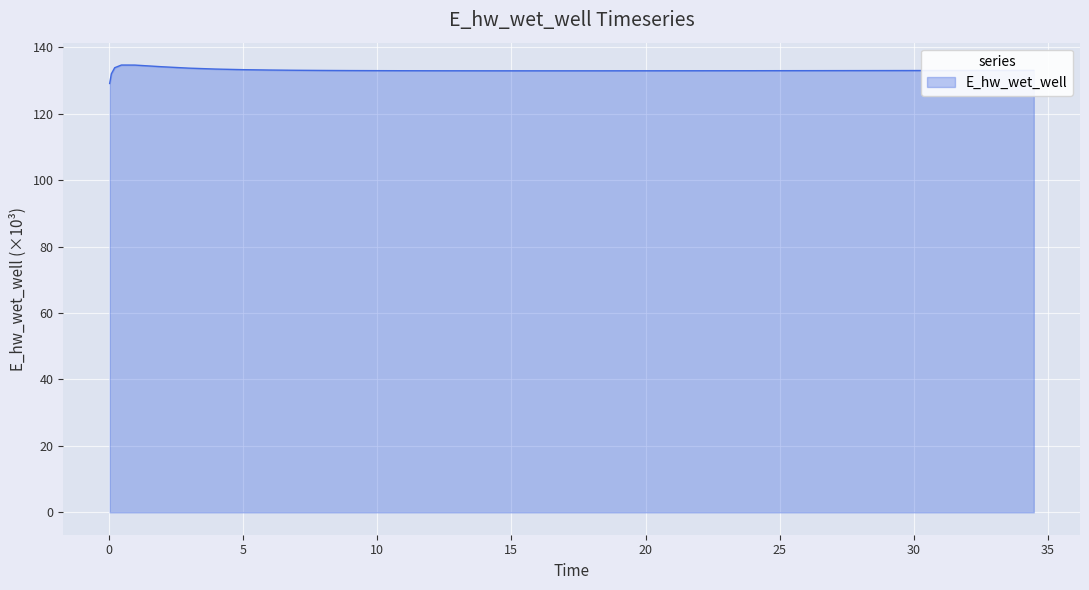

What is the smallest value displayed?

129.1